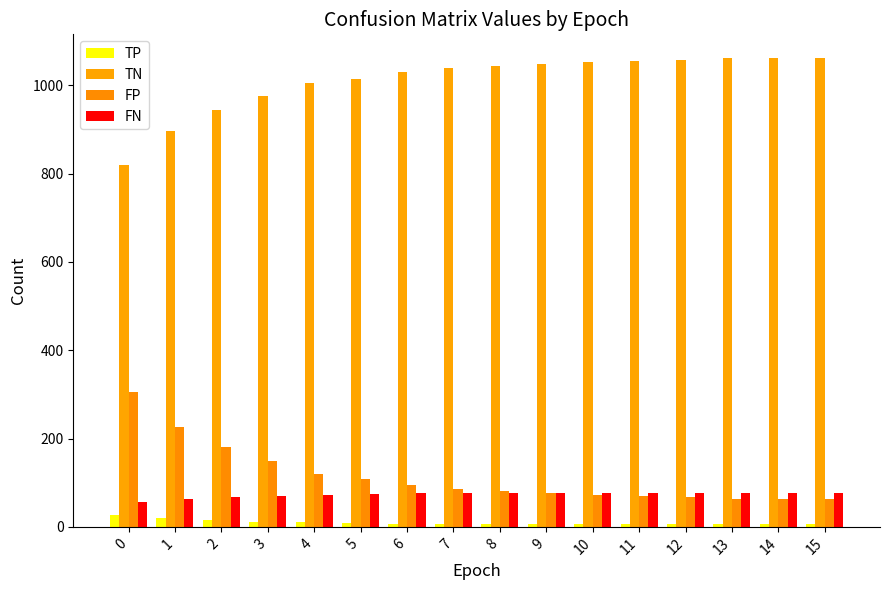

Reading right to left, transcribe all the data shown in this chart.

TP: 6	6	7	6	6	7	7	7	7	7	9	10	12	15	20	27
TN: 1061	1062	1061	1057	1054	1052	1048	1043	1038	1030	1015	1004	975	944	897	819
FP: 63	62	63	67	70	72	76	81	86	94	109	120	149	180	227	305
FN: 77	77	76	77	77	76	76	76	76	76	74	73	71	68	63	56